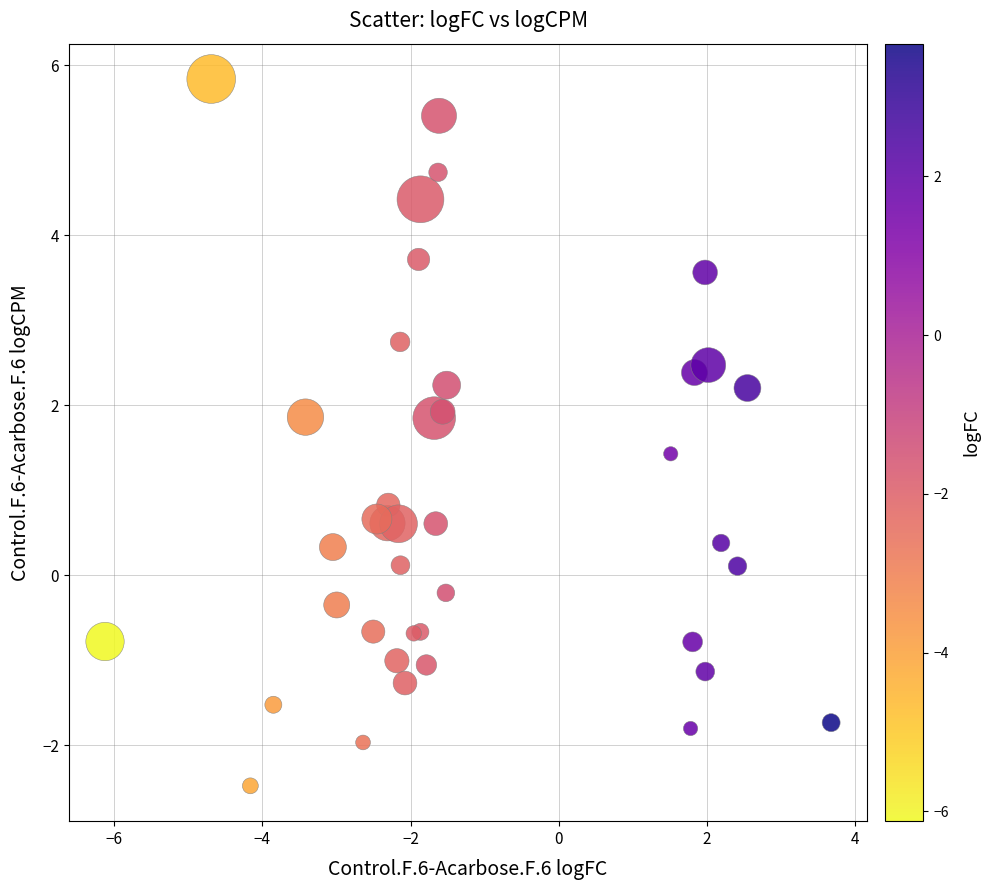

What Y value in the scatter plot is closest to 1?

0.8